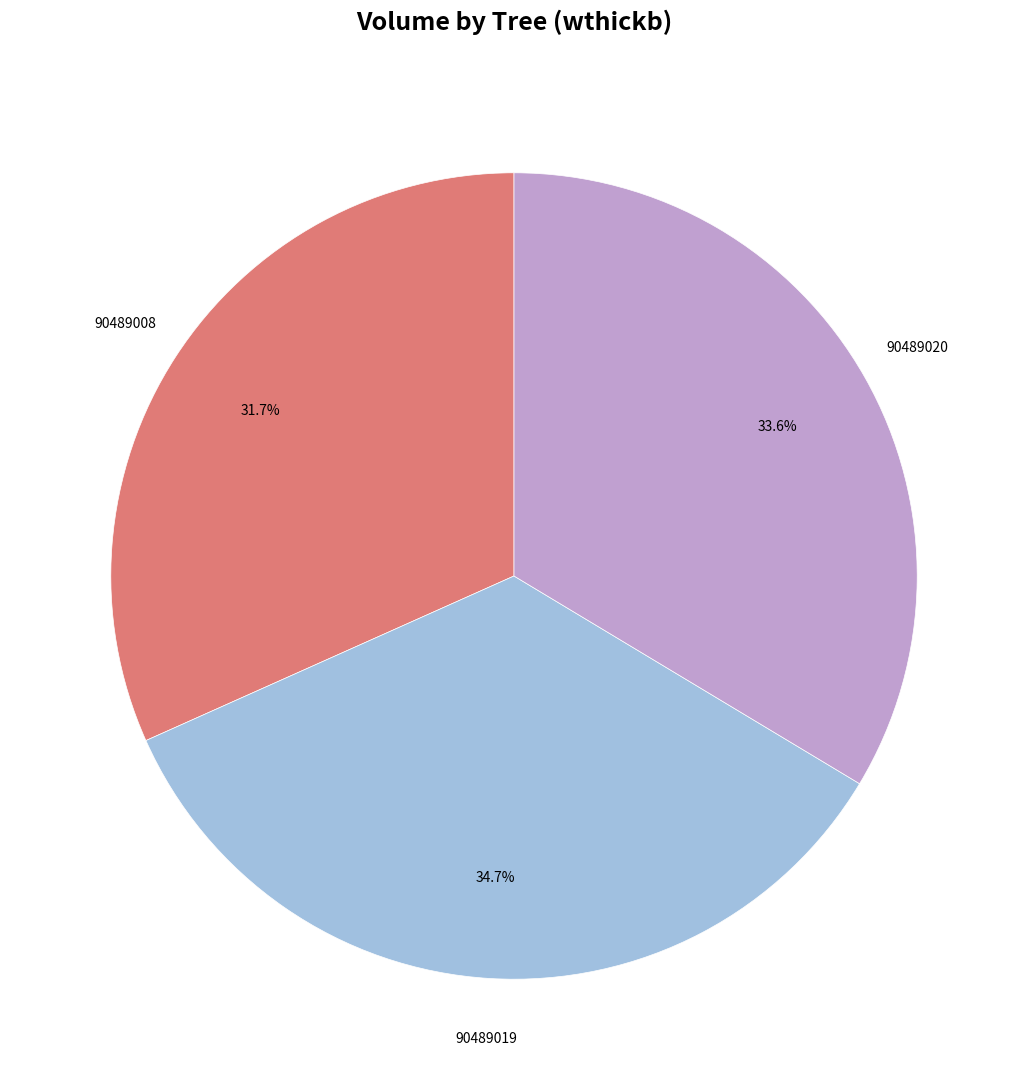

To the nearest percent, what is the difference between the largest and smallest slice percentages?

3%